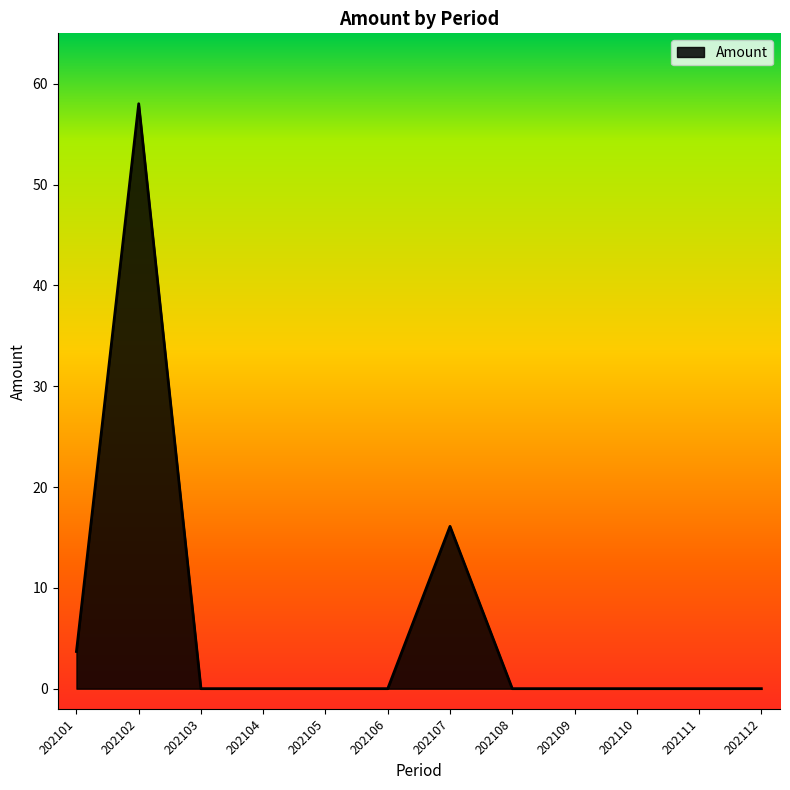

True or false: there are more than 1 points higher than both neighbors.

True